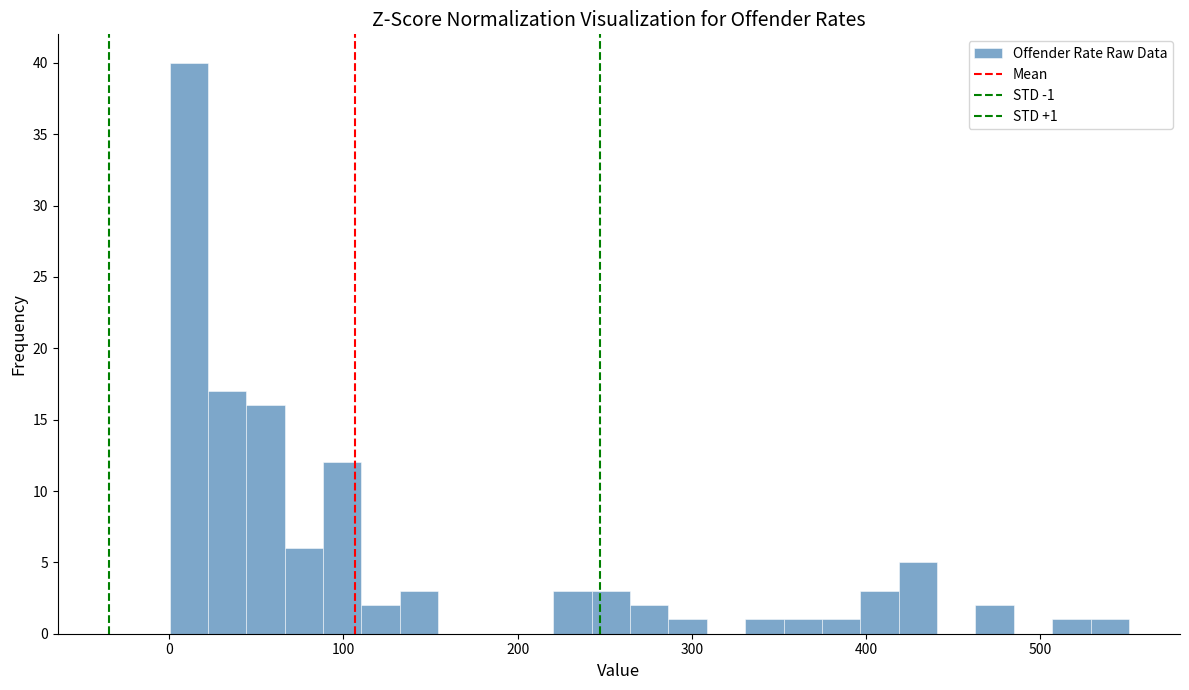

Around what value on the x-axis is the tallest bar? Give the approximate position of its centre, as read against the axis.

10